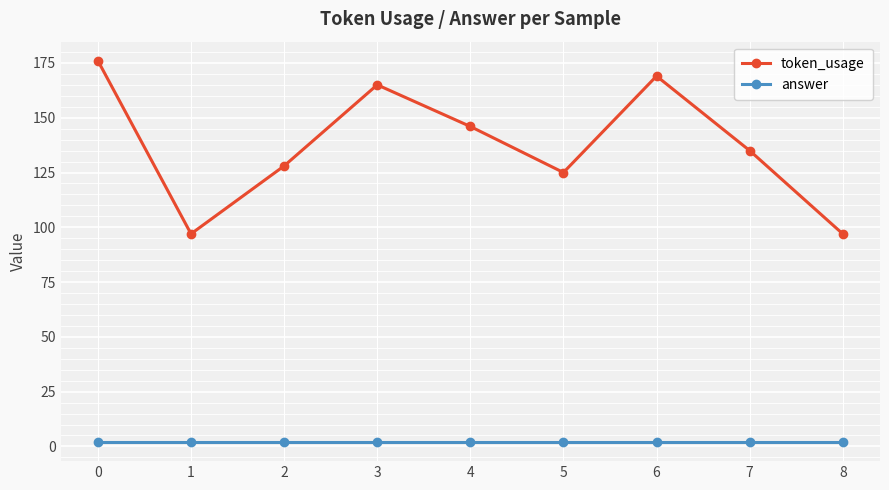

The answer series shows 2 at 2. True or false?

True